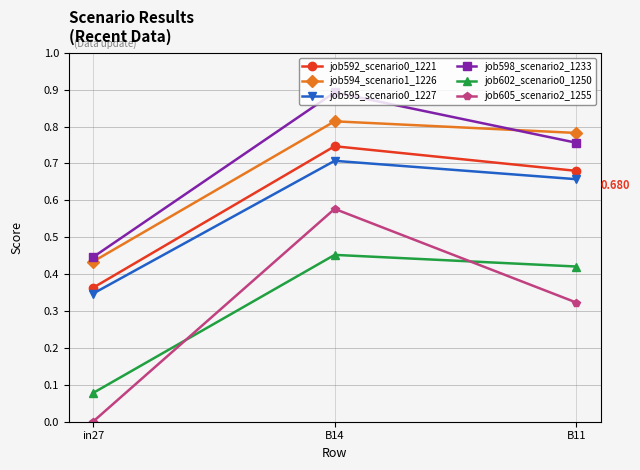

What is the label of the 2nd point from the right?

B14